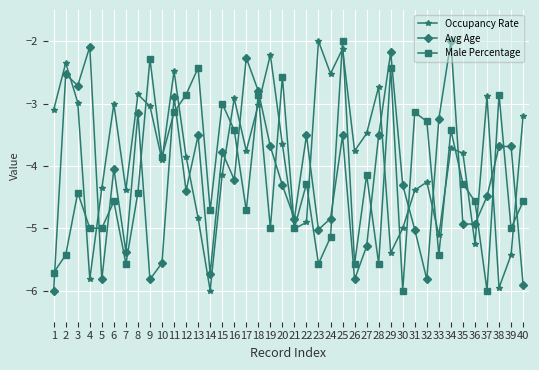

What is the average value of the Avg Age series?

-4.2